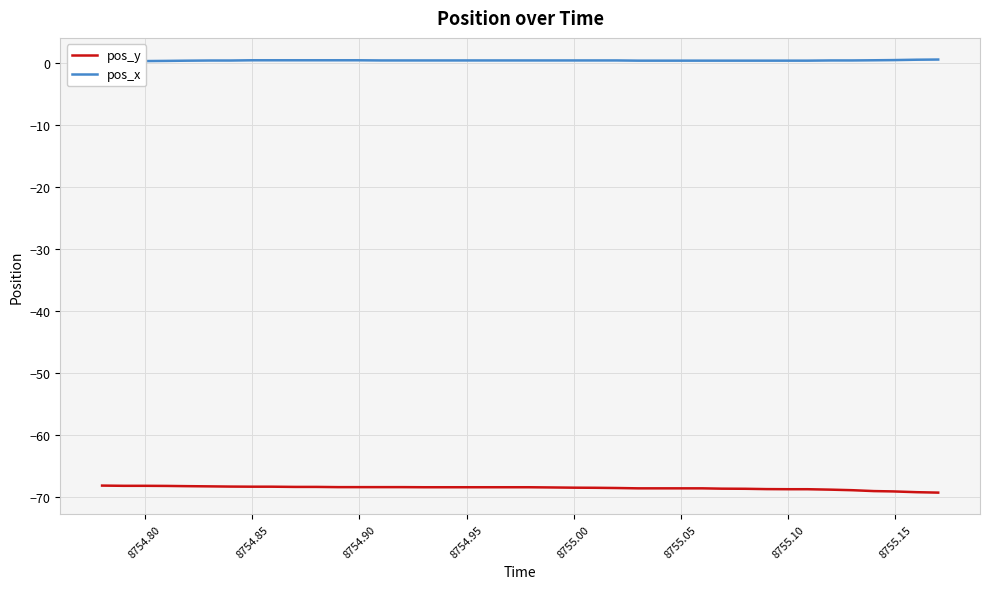

What is the greatest value displayed?

0.5